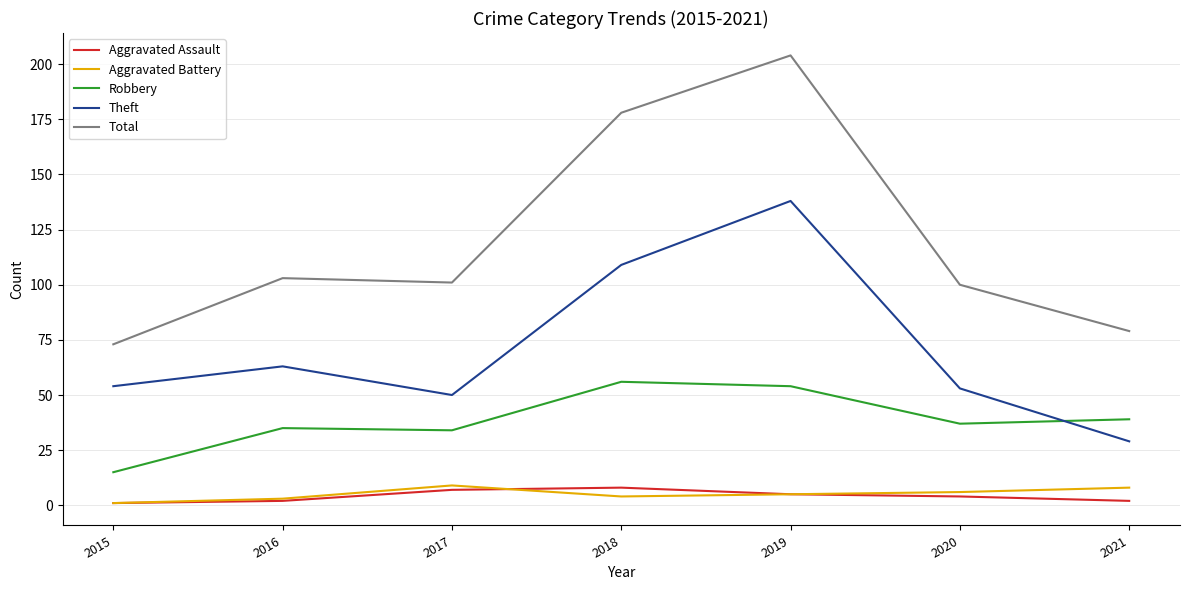

Which series changed the most between 2018 and 2021?

Total